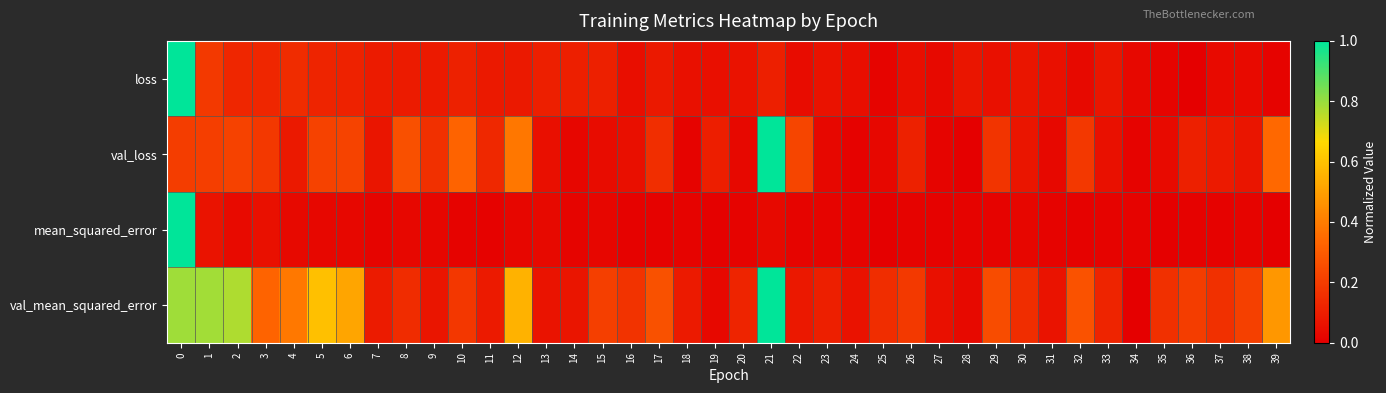

Reading left to right, what are all the values shown in this chart?

row_0: 0=1.0	1=0.2	2=0.1	3=0.1	4=0.1	5=0.1	6=0.1	7=0.1	8=0.1	9=0.1	10=0.1	11=0.1	12=0.1	13=0.1	14=0.1	15=0.1	16=0.0	17=0.1	18=0.1	19=0.1	20=0.1	21=0.1	22=0.0	23=0.1	24=0.0	25=0.0	26=0.0	27=0.0	28=0.1	29=0.1	30=0.1	31=0.1	32=0.0	33=0.1	34=0.0	35=0.0	36=0.0	37=0.0	38=0.0	39=0.0
row_1: 0=0.2	1=0.2	2=0.2	3=0.2	4=0.1	5=0.2	6=0.2	7=0.1	8=0.3	9=0.2	10=0.3	11=0.1	12=0.4	13=0.1	14=0.0	15=0.0	16=0.1	17=0.2	18=0.0	19=0.1	20=0.0	21=1.0	22=0.2	23=0.0	24=0.0	25=0.0	26=0.1	27=0.0	28=0.0	29=0.2	30=0.1	31=0.0	32=0.2	33=0.1	34=0.0	35=0.0	36=0.1	37=0.1	38=0.1	39=0.3
row_2: 0=1.0	1=0.1	2=0.0	3=0.1	4=0.0	5=0.0	6=0.0	7=0.0	8=0.0	9=0.0	10=0.0	11=0.0	12=0.0	13=0.0	14=0.0	15=0.0	16=0.0	17=0.0	18=0.0	19=0.0	20=0.0	21=0.0	22=0.0	23=0.0	24=0.0	25=0.0	26=0.0	27=0.0	28=0.0	29=0.0	30=0.0	31=0.0	32=0.0	33=0.0	34=0.0	35=0.0	36=0.0	37=0.0	38=0.0	39=0.0
row_3: 0=0.8	1=0.8	2=0.8	3=0.3	4=0.4	5=0.6	6=0.5	7=0.1	8=0.1	9=0.1	10=0.2	11=0.1	12=0.6	13=0.1	14=0.1	15=0.2	16=0.2	17=0.3	18=0.1	19=0.0	20=0.1	21=1.0	22=0.1	23=0.1	24=0.1	25=0.1	26=0.2	27=0.1	28=0.0	29=0.3	30=0.2	31=0.1	32=0.3	33=0.1	34=0.0	35=0.2	36=0.2	37=0.2	38=0.2	39=0.5